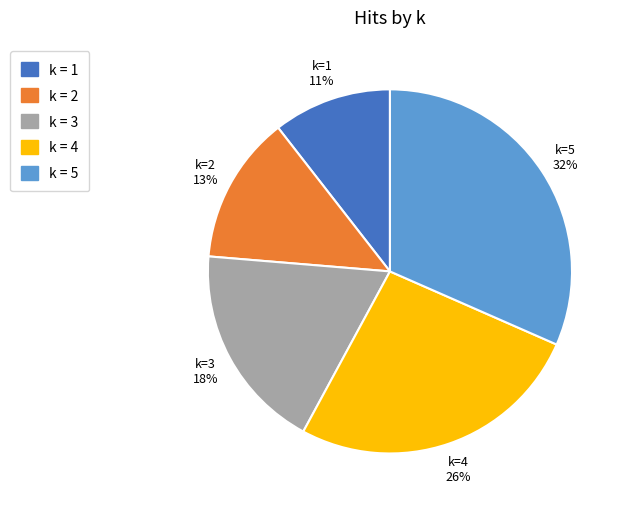

Rank the categories by value from lowest to highest.

k = 1, k = 2, k = 3, k = 4, k = 5